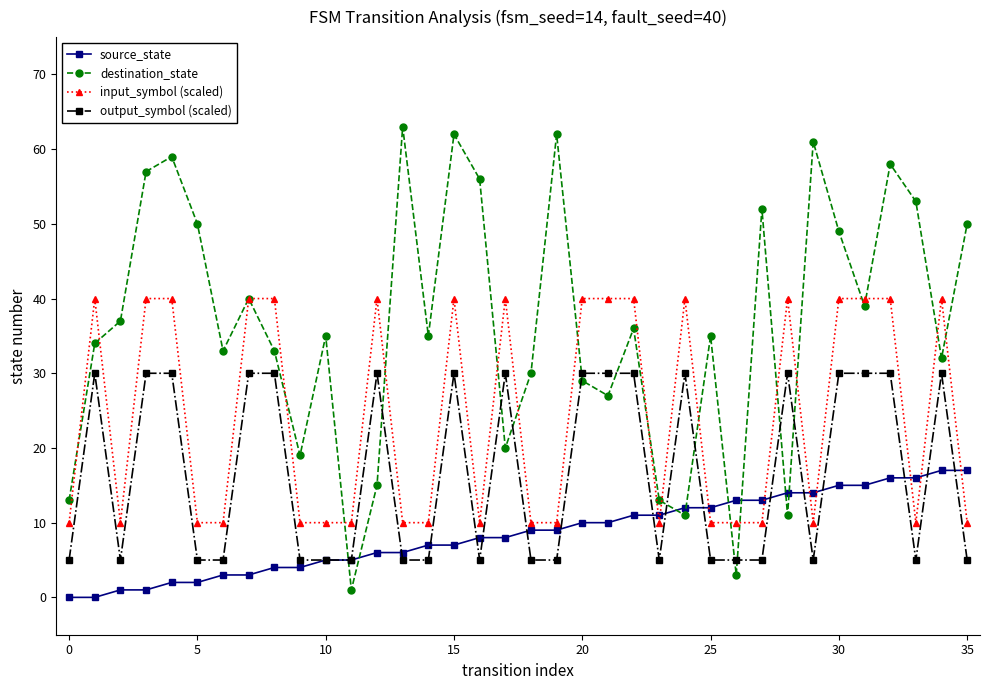

Which series has the widest spread of values?

destination_state